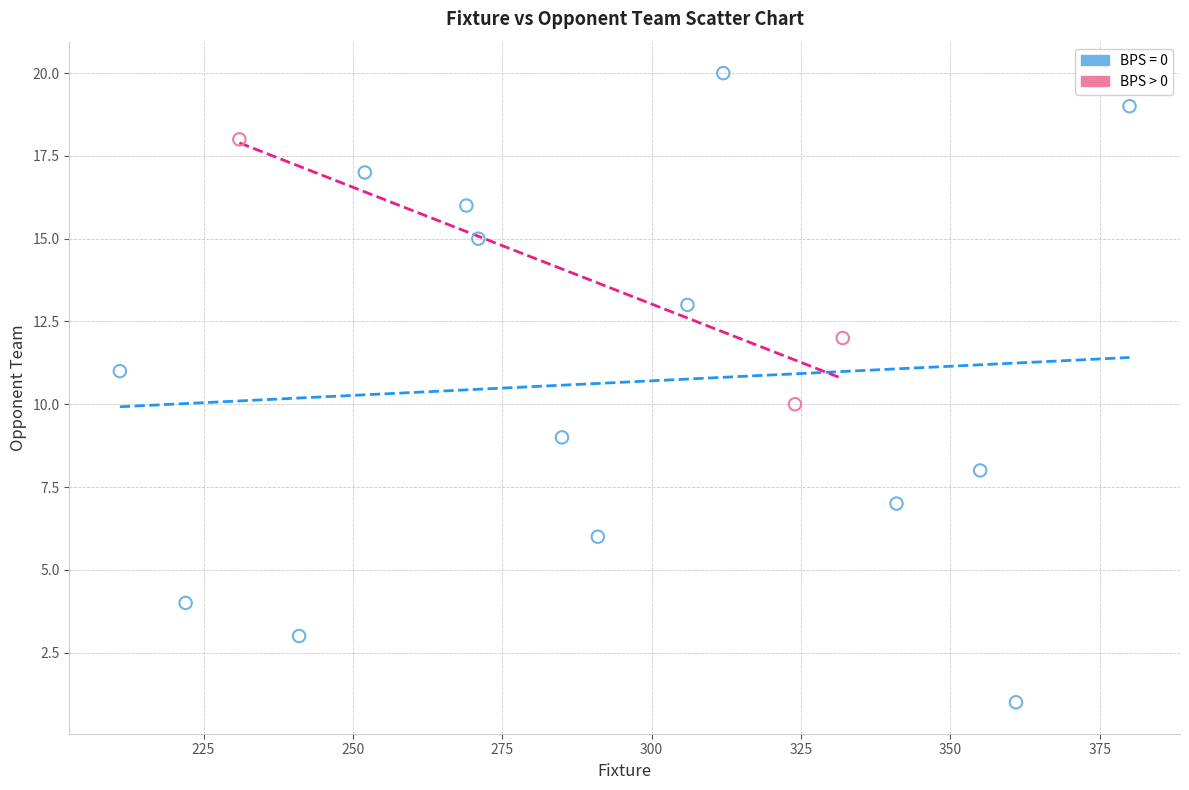

Which series contains the highest Y value?

BPS = 0